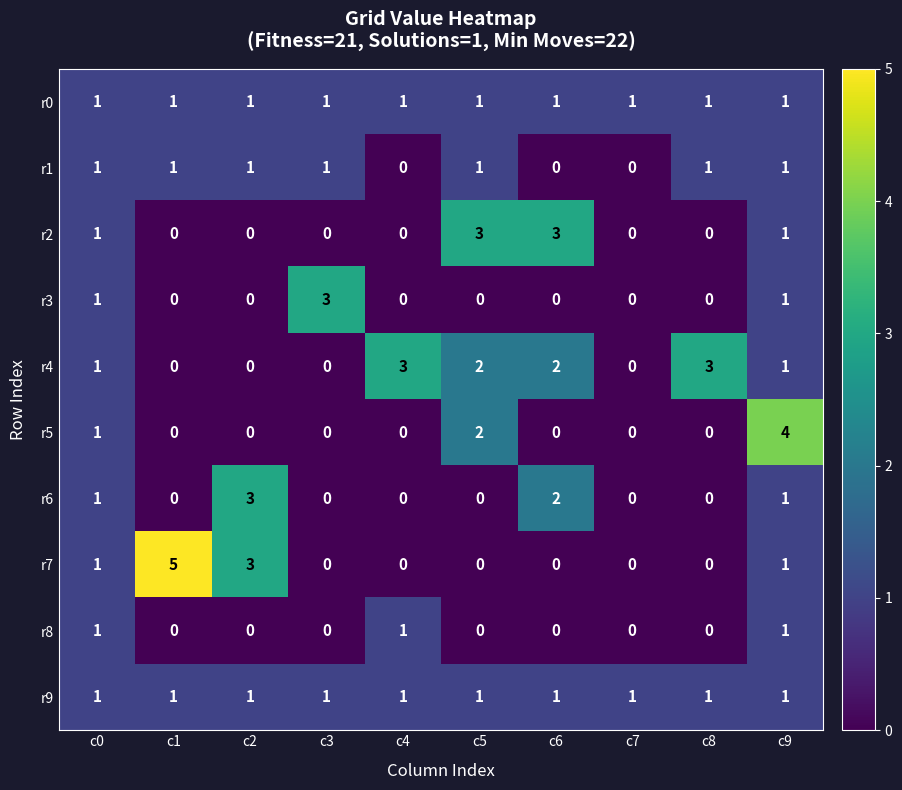

Which category has the highest value across all series?

c1